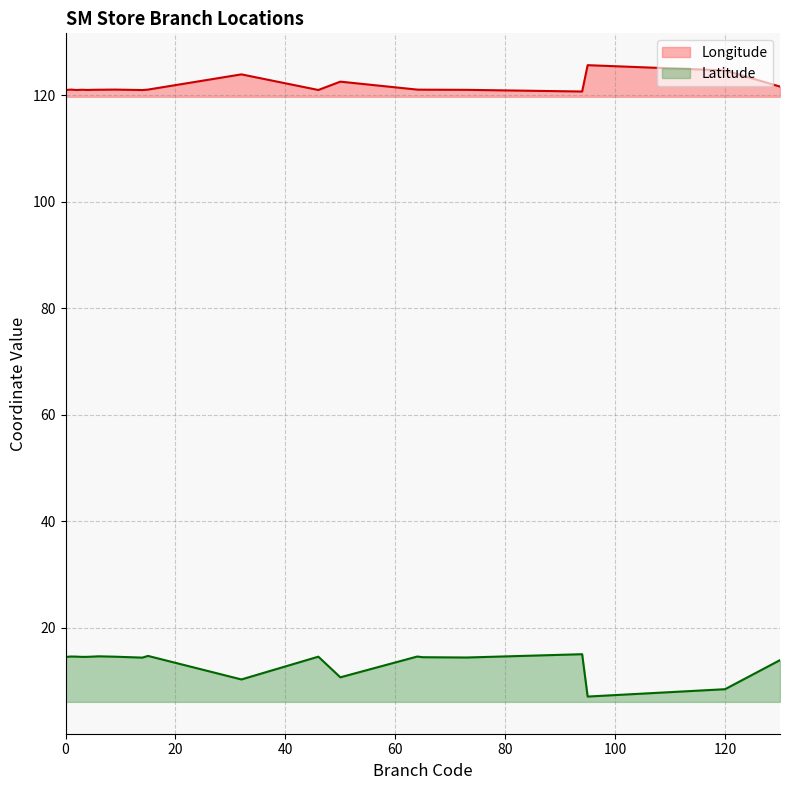

Where is Latitude nearest to the value 11?

50